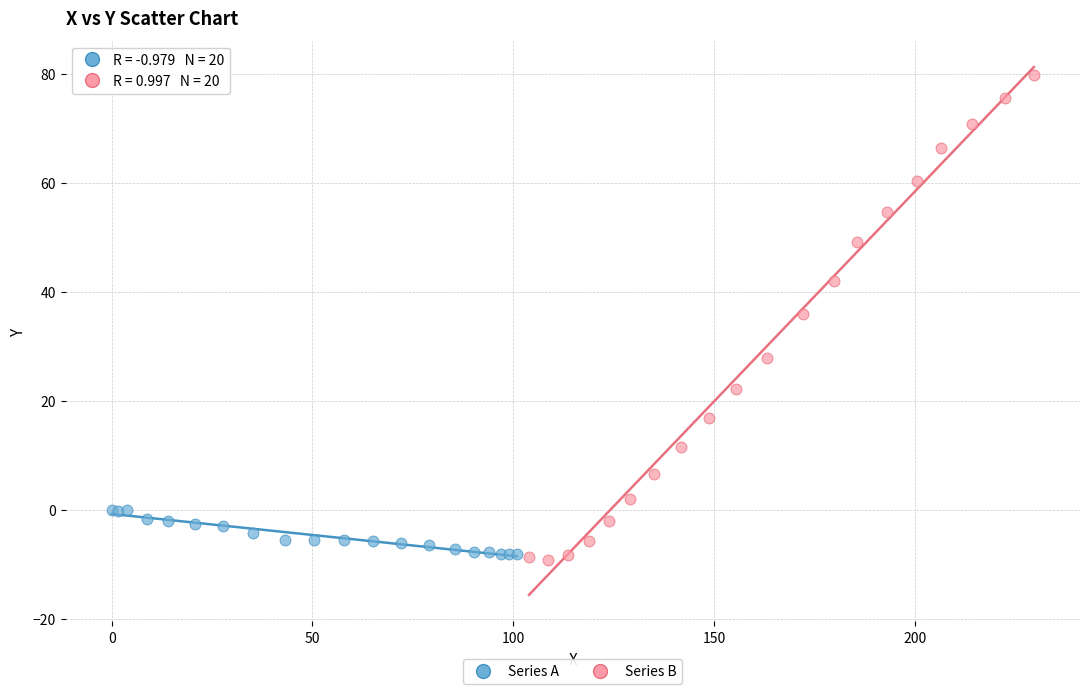

Which series has the largest Y range (max minus min)?

Series B